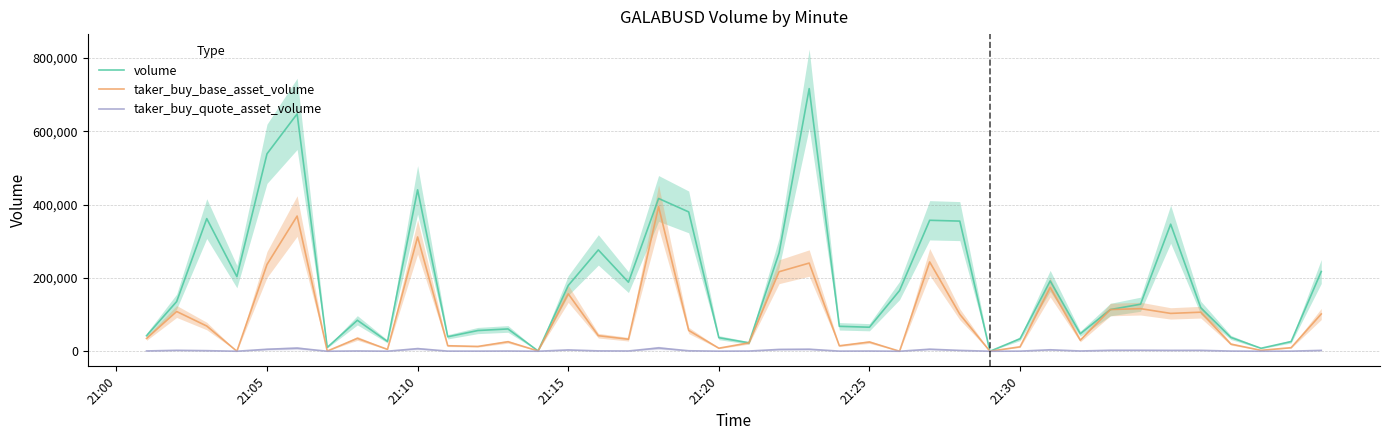

Is it true that volume equals 34064 at 21:30?

True